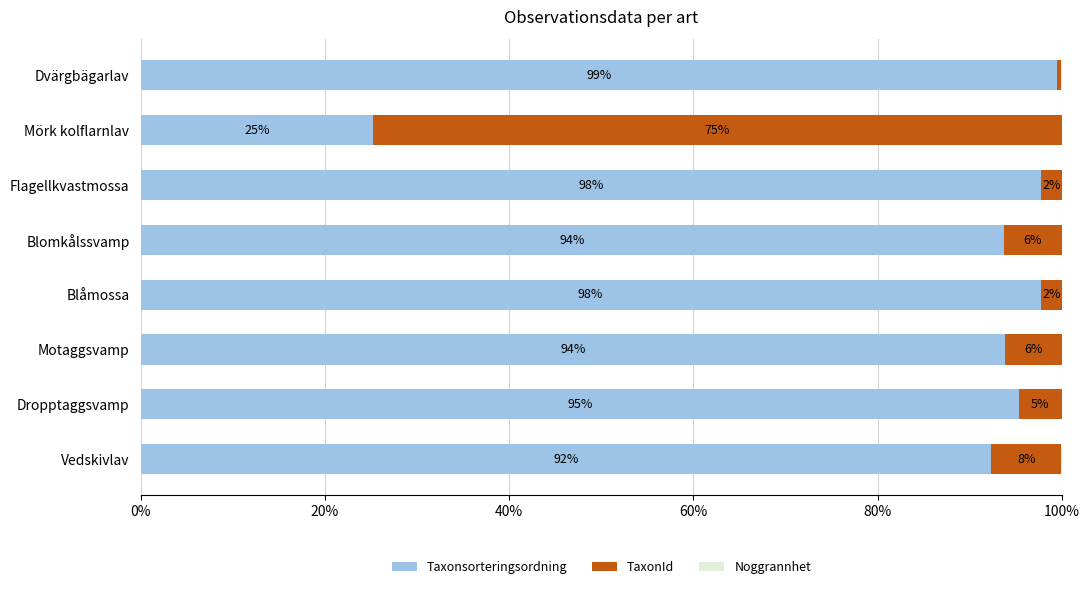

Read the Taxonsorteringsordning value at Dropptaggsvamp.

95.4